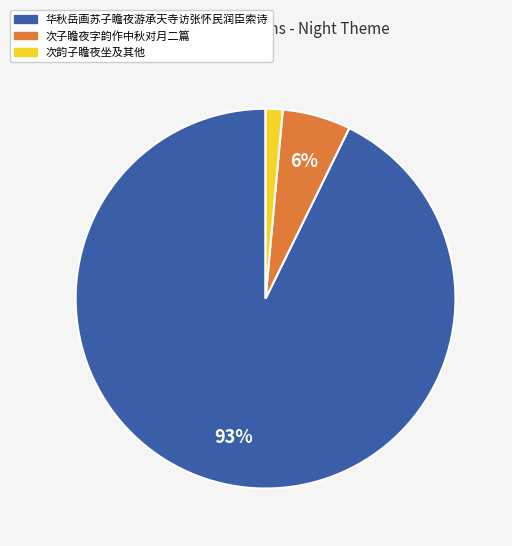

Between 次子瞻夜字韵作中秋对月二篇 and 次韵子瞻夜坐及其他, which is larger?

次子瞻夜字韵作中秋对月二篇